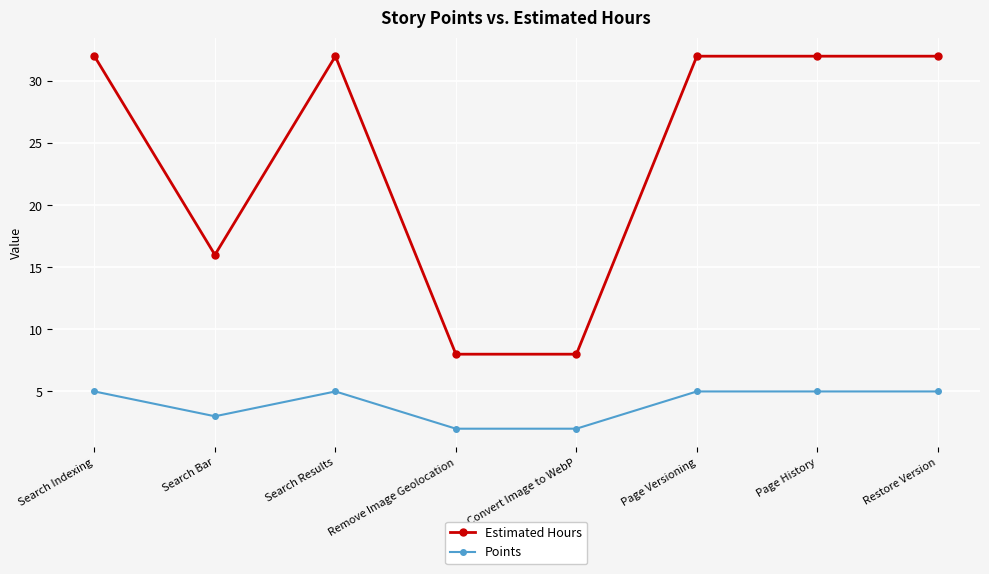

True or false: Points has more than 0 interior local peaks.

True